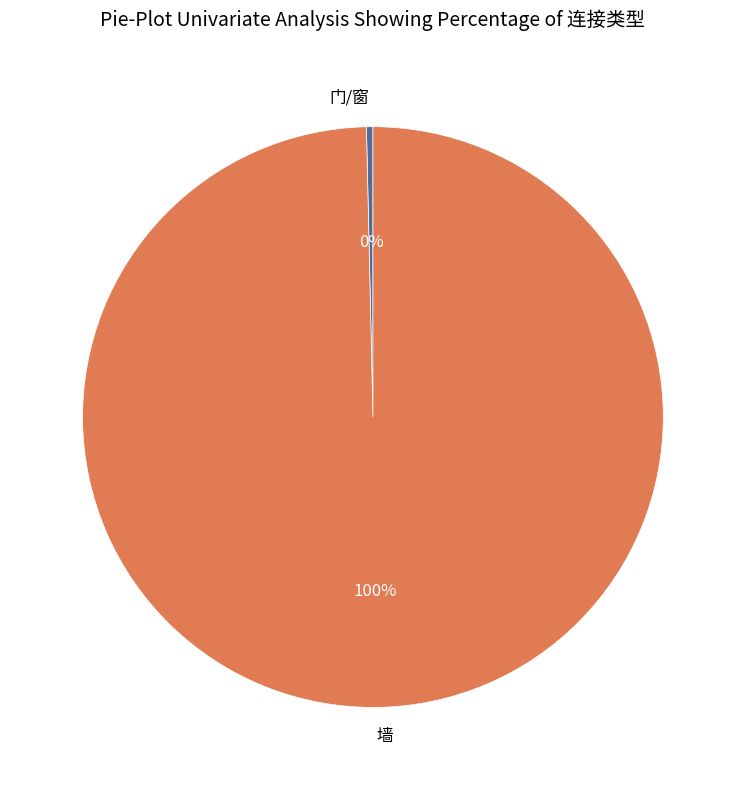

How many segments does this pie chart have?

2